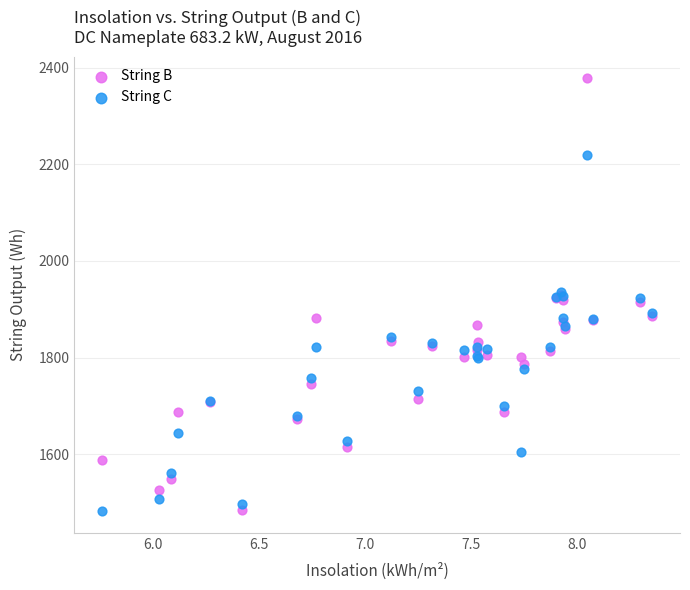

What is the X range (max minus min) for the scatter plot?

2.6